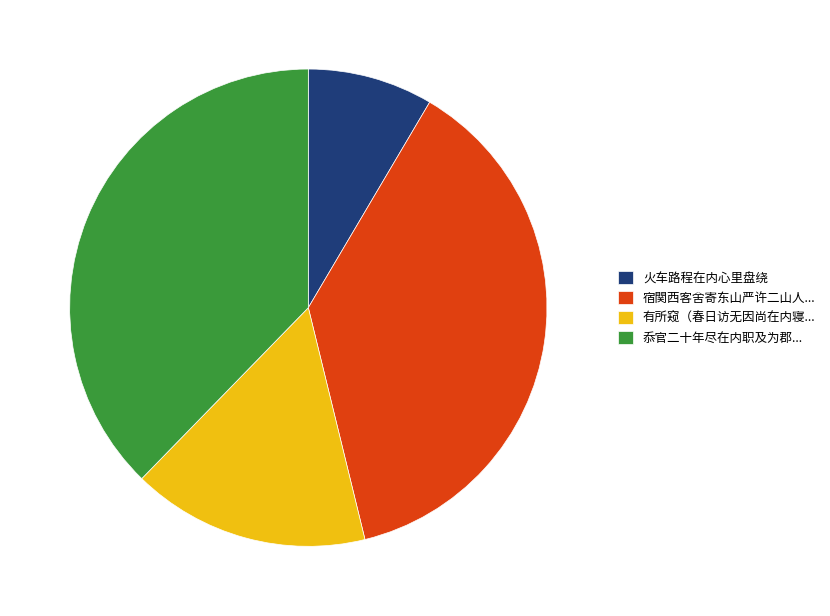

Count the number of slices in the pie.

4